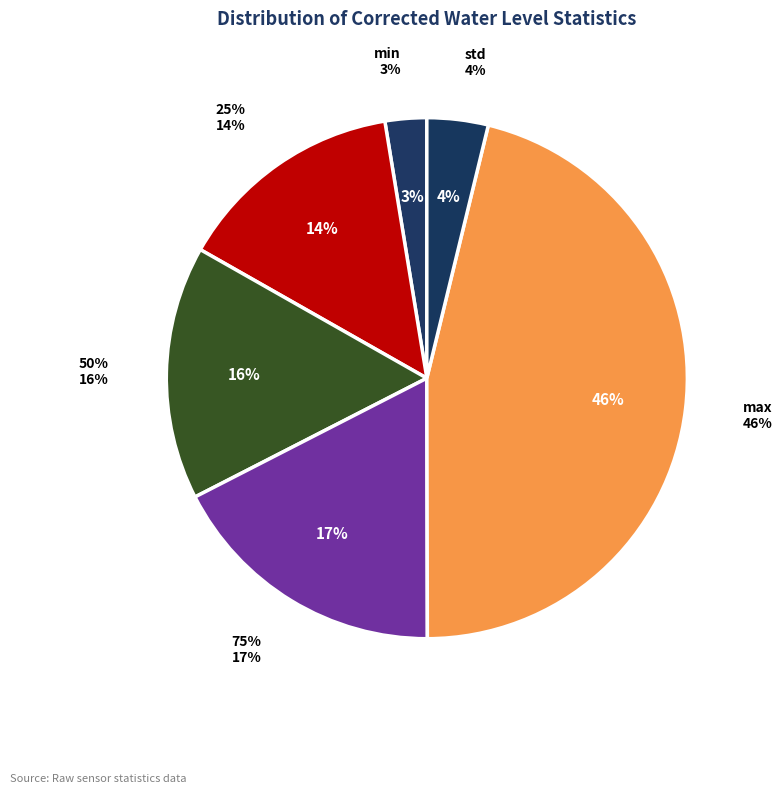

The max slice represents 46% of the pie. True or false?

True